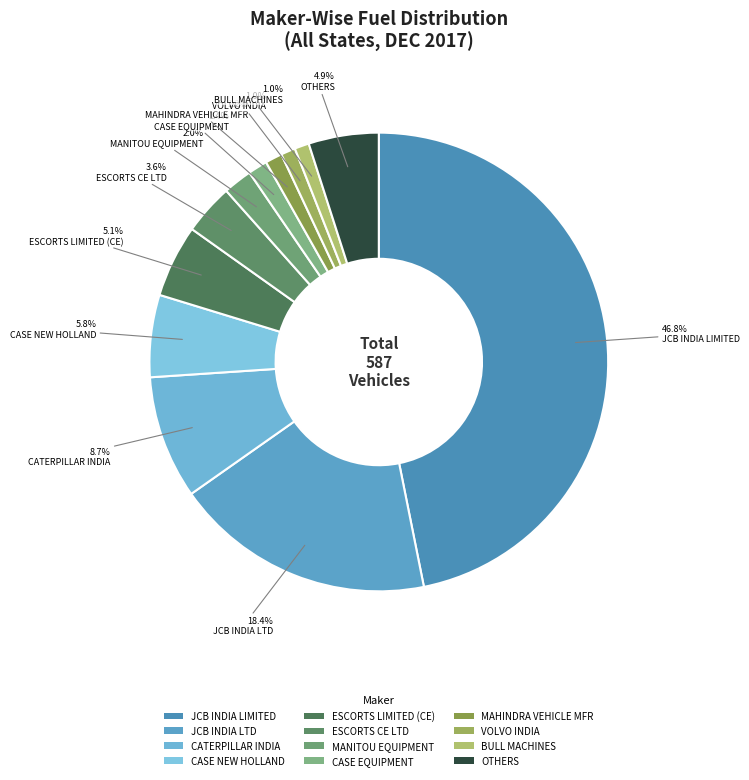

Does any single category account for the majority?

No